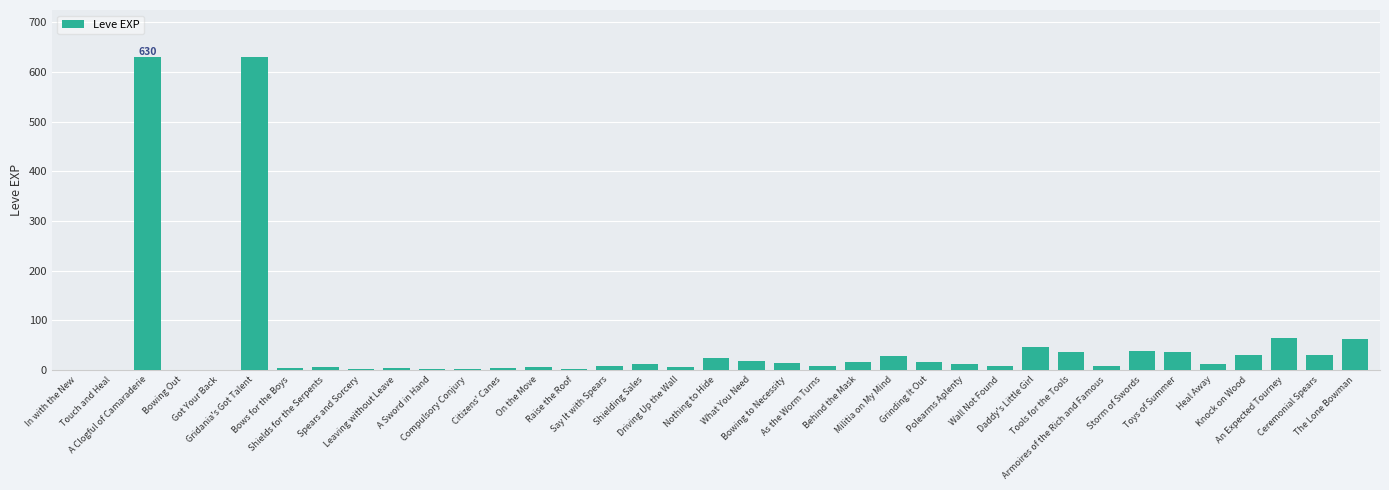

Is it true that the value at Heal Away is 12?

True